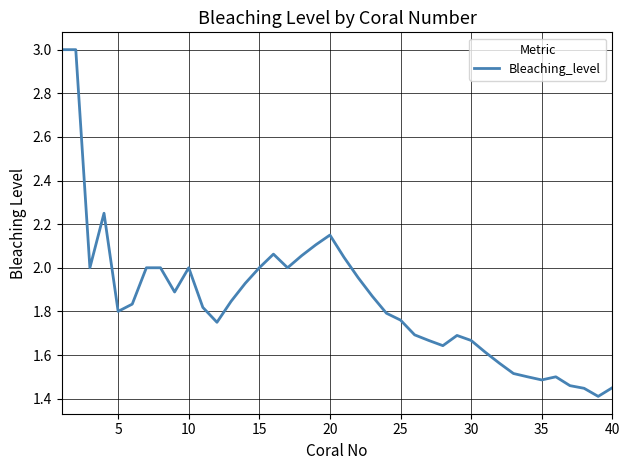

What is the greatest value displayed?

3.0